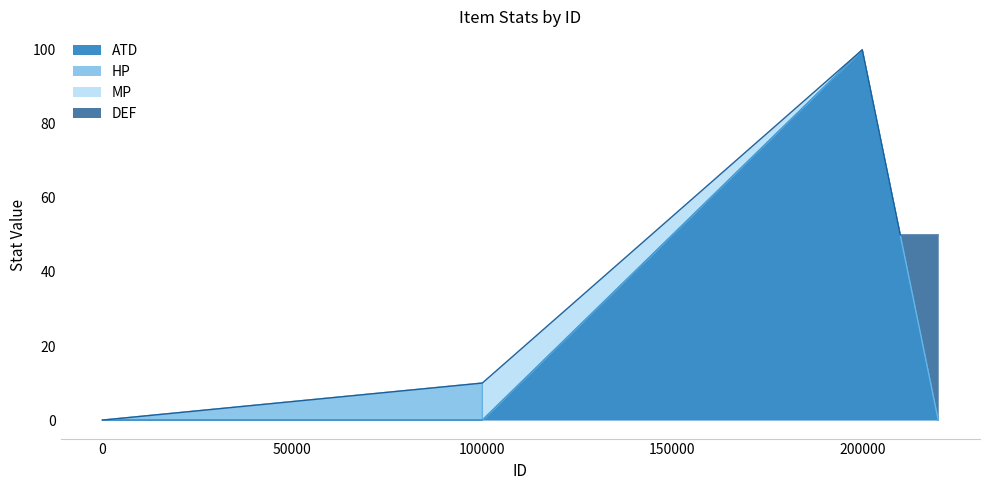

Where is ATD nearest to the value 50?

210000